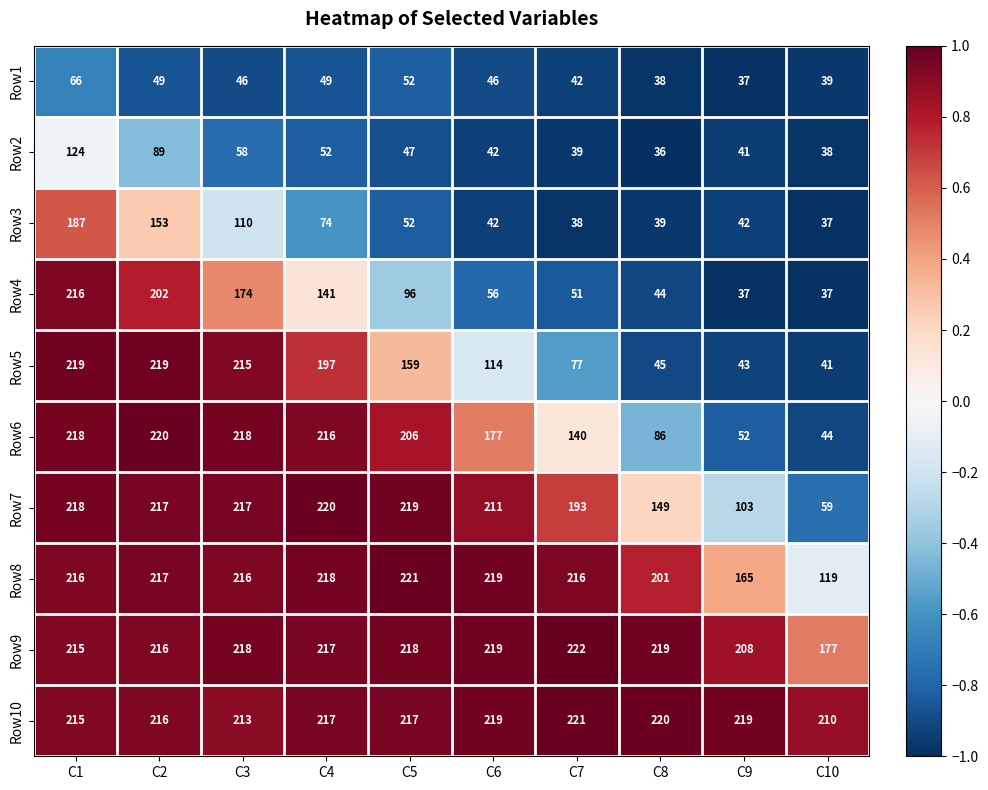

What is the maximum value shown in the chart?

222